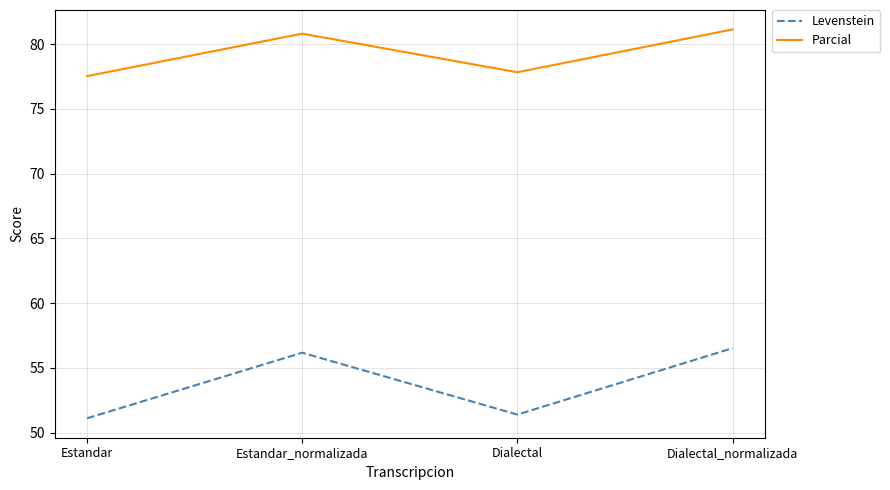

True or false: Parcial has a value of 81.1 at Dialectal_normalizada.

True